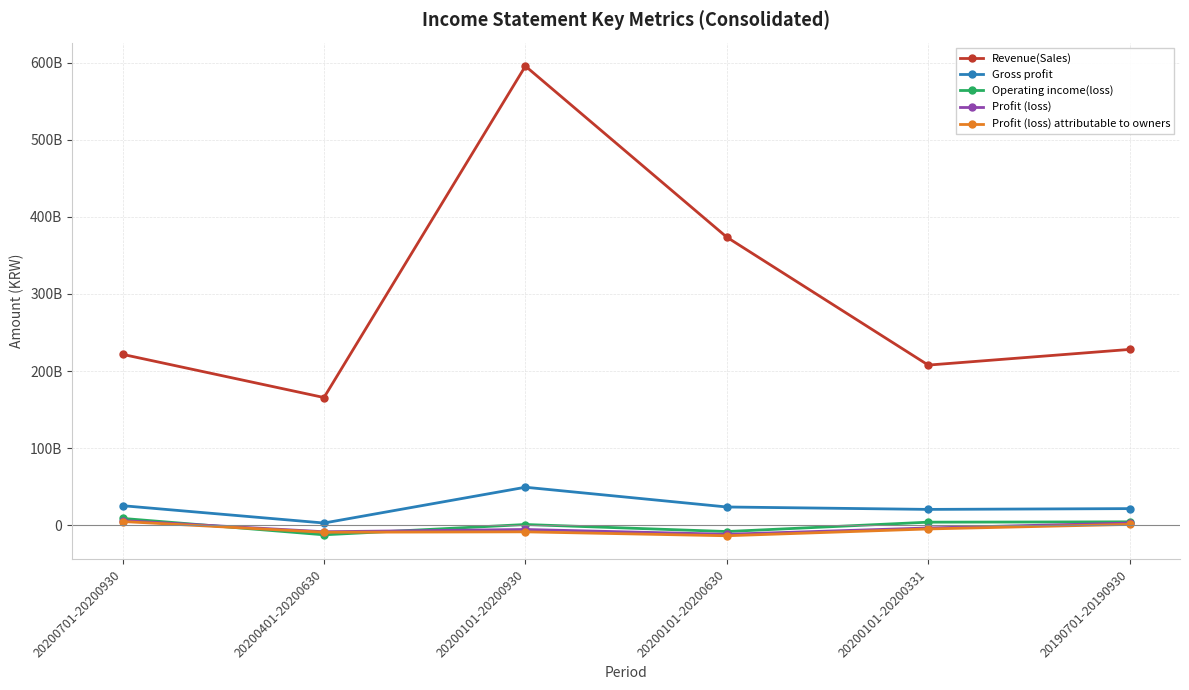

What is the sum of the Revenue(Sales) values at 20200701-20200930 and 20190701-20190930?

449883651915